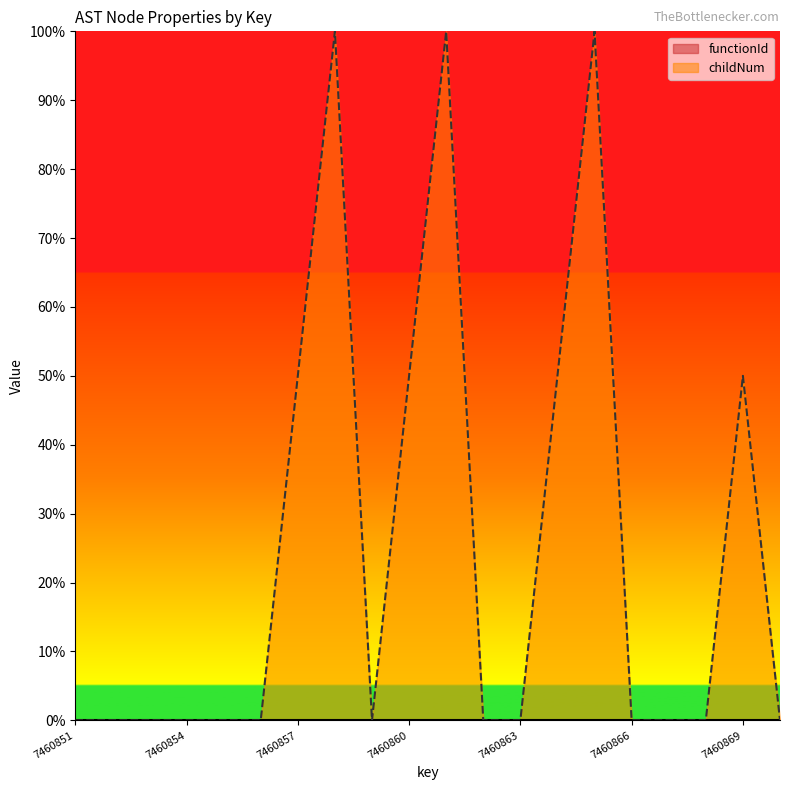

At which category does the chart reach its minimum across all series?

7460851